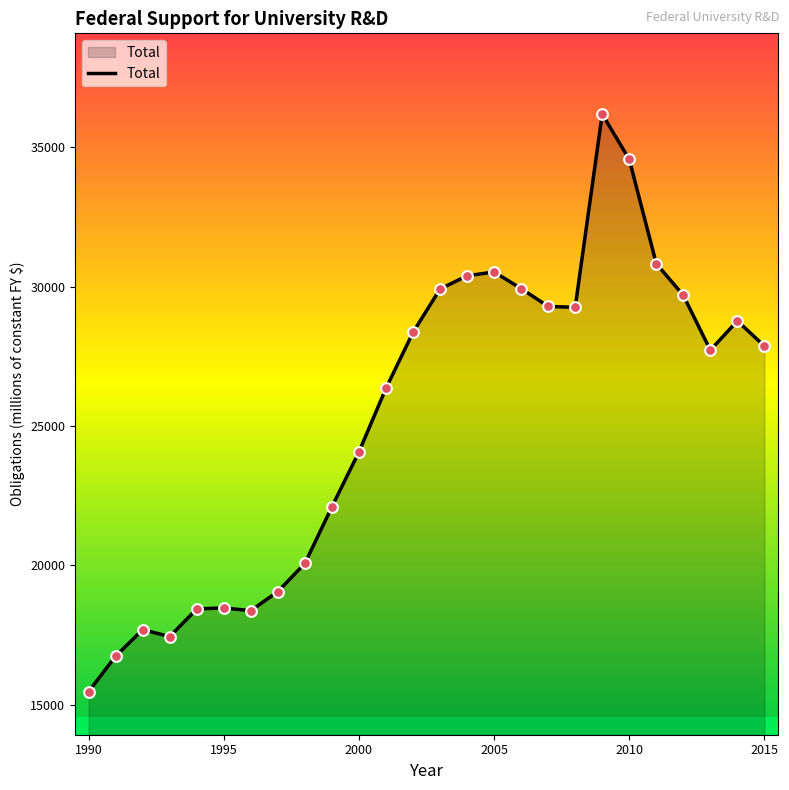

What is the minimum value shown in the chart?

15479.4